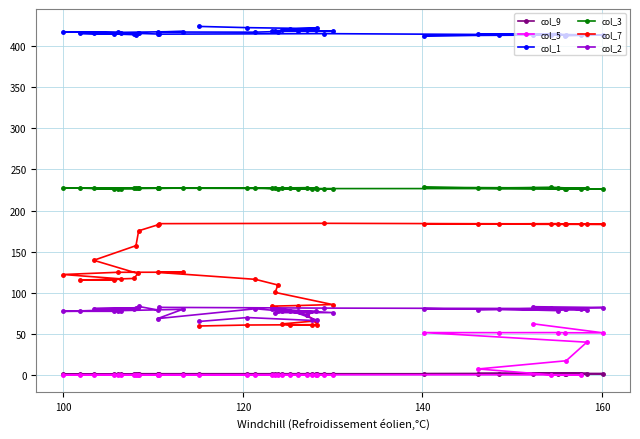

Which series has the widest spread of values?

col_7